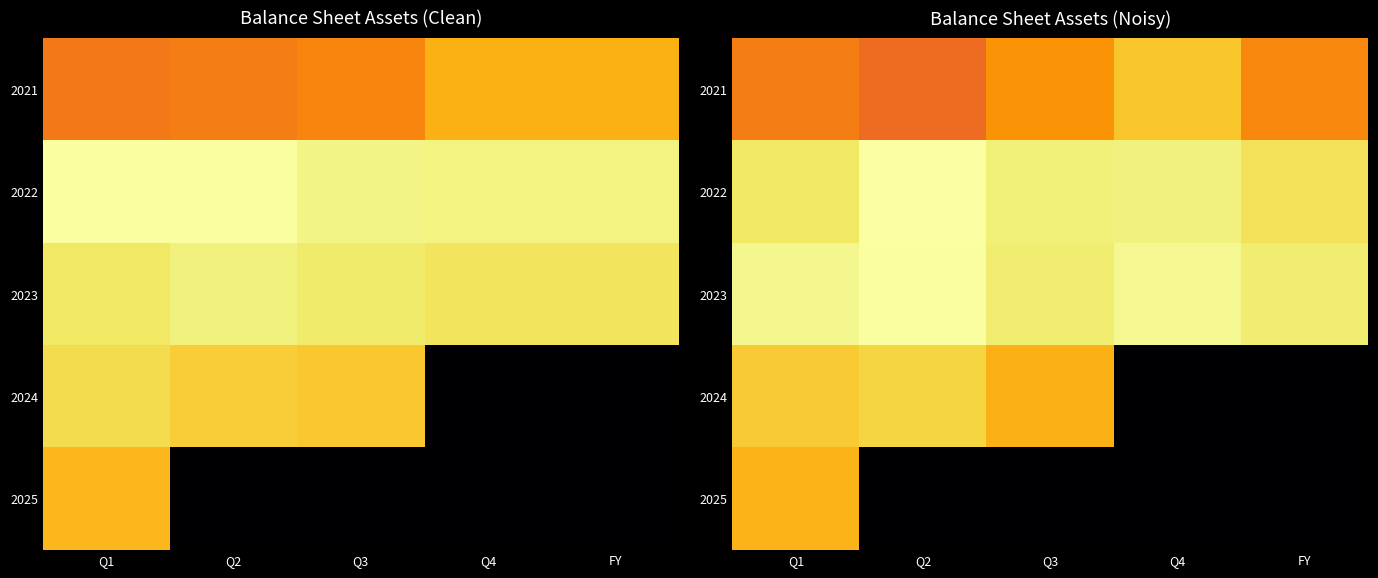

Rank the series by their maximum value, from highest to lowest.

2022, 2023, 2024, 2021, 2025